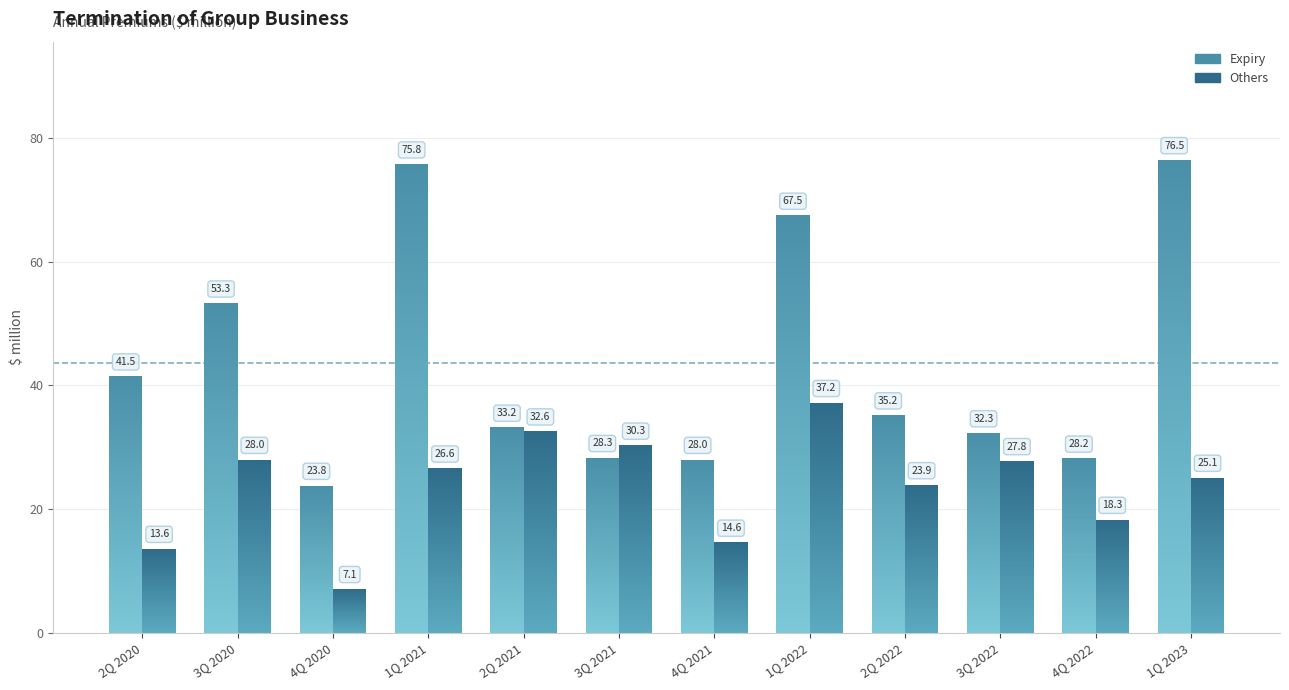

What is the difference between the highest and lowest values at 4Q 2021?

13.4